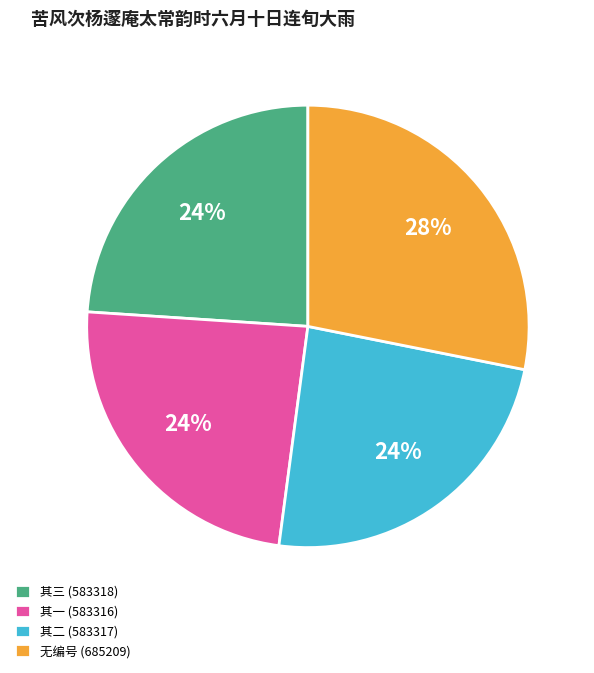

Is there a majority slice in this chart?

No